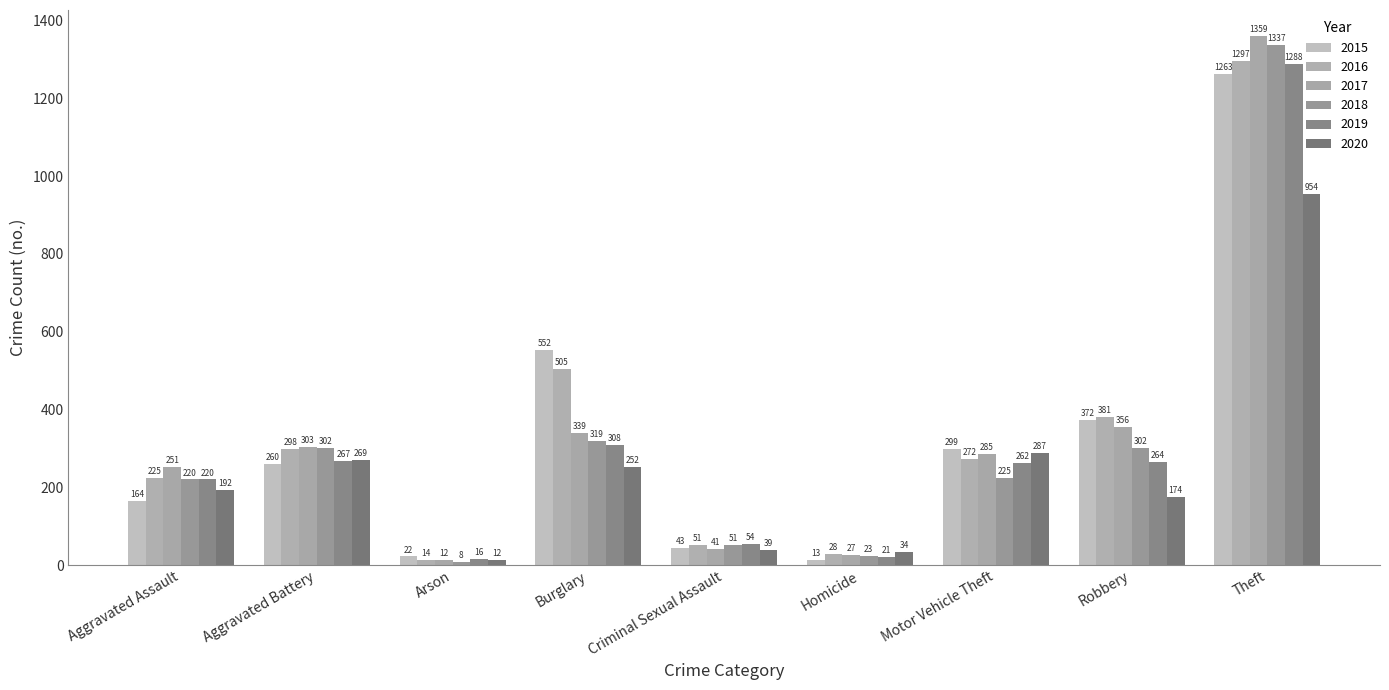

What is the label of the 8th bar from the left?

Robbery